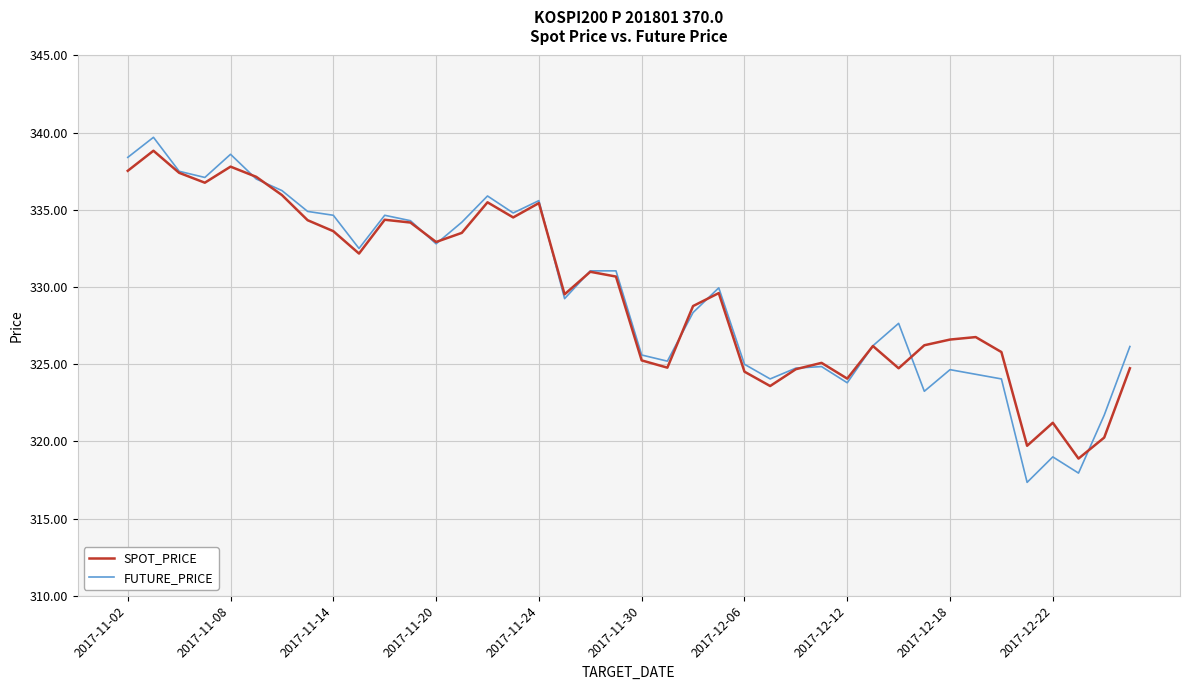

At how many categories does at least one series exceed 334?

15